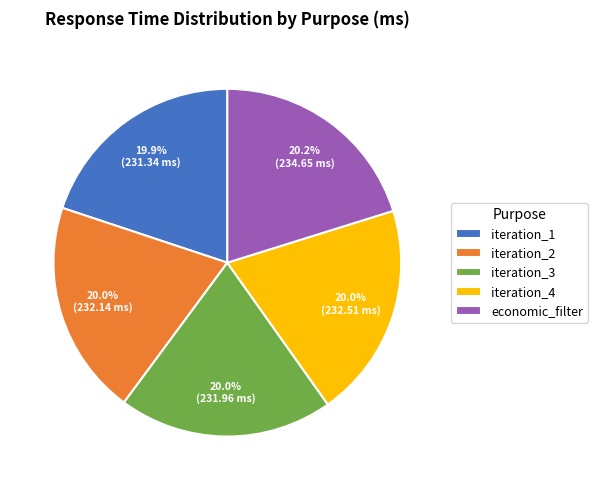

Combined, what portion of the pie is iteration_1 and iteration_3?

39.9%